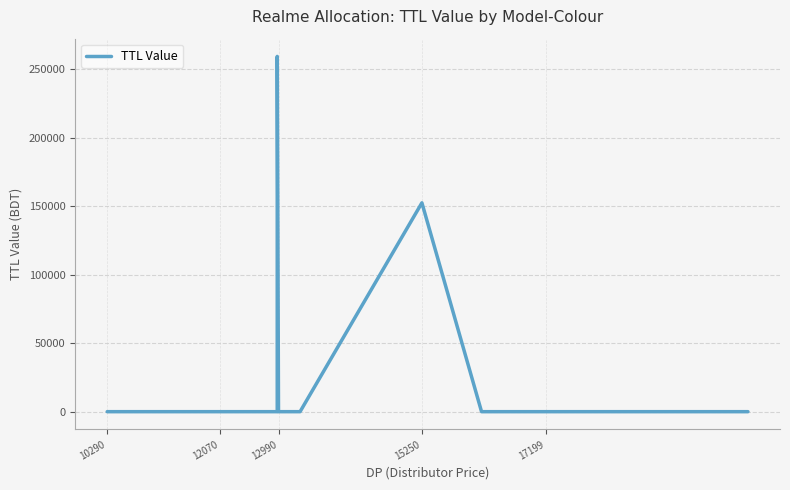

Reading left to right, list all the values displayed in this chart.

0	0	0	0	0	0	0	259400	259400	0	0	0	0	152500	0	0	0	0	0	0